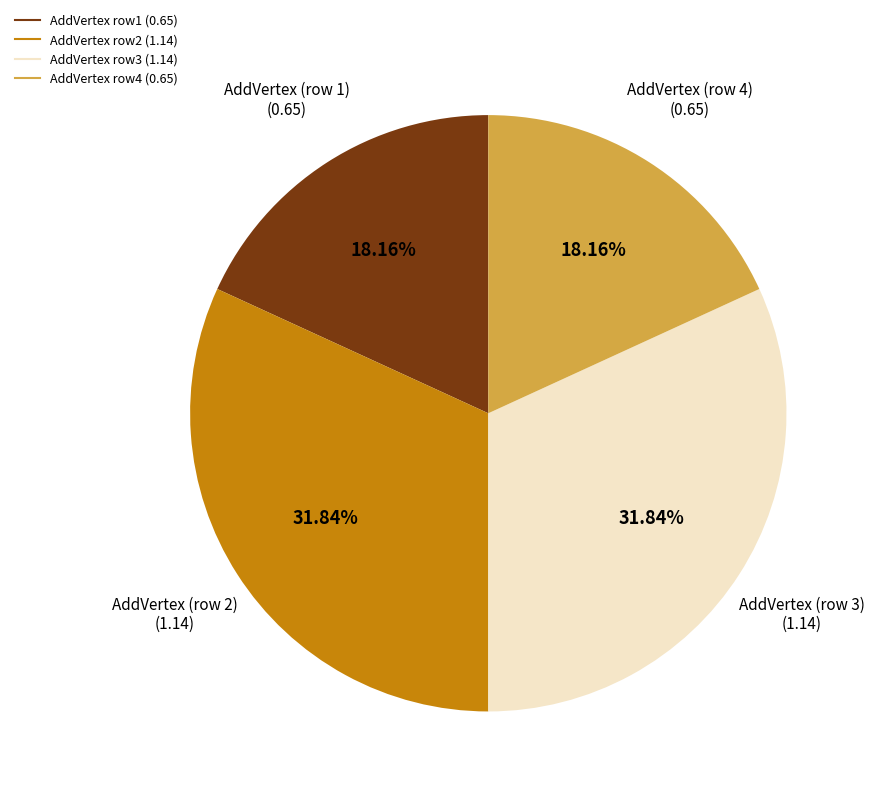

Is there any slice that represents more than half of the pie?

No